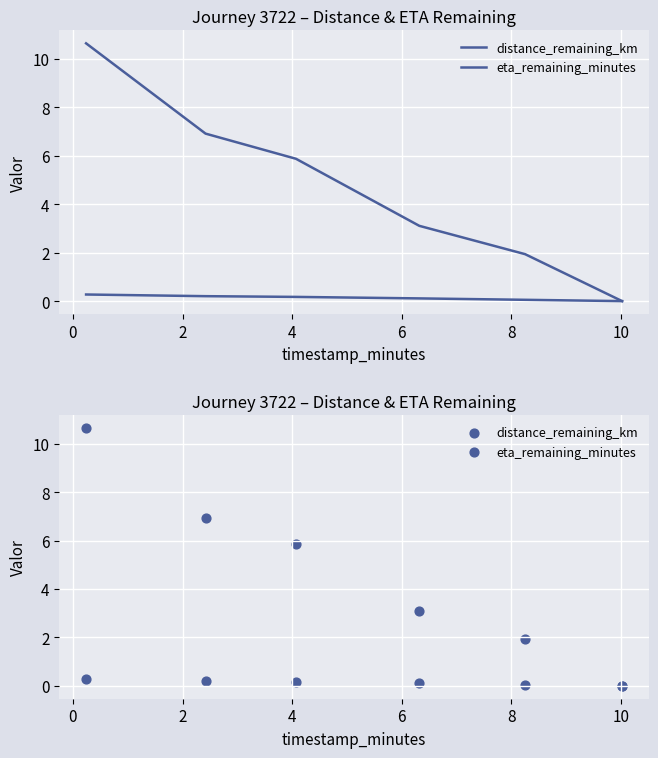

At how many categories does at least one series exceed 2?

4